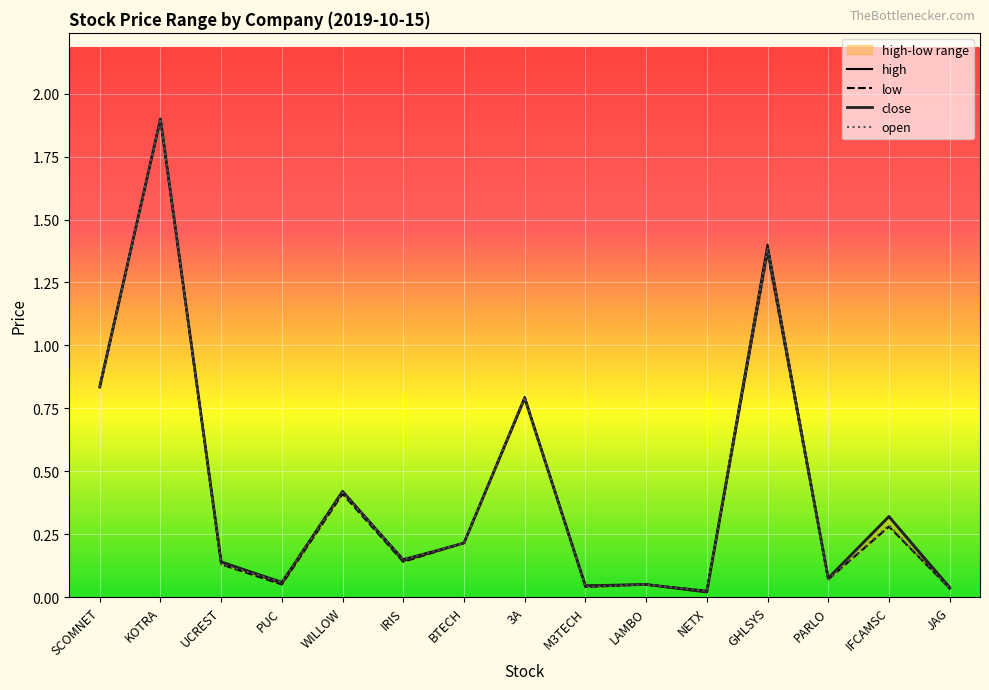

What is the difference between the maximum and minimum values in the low series?

1.9